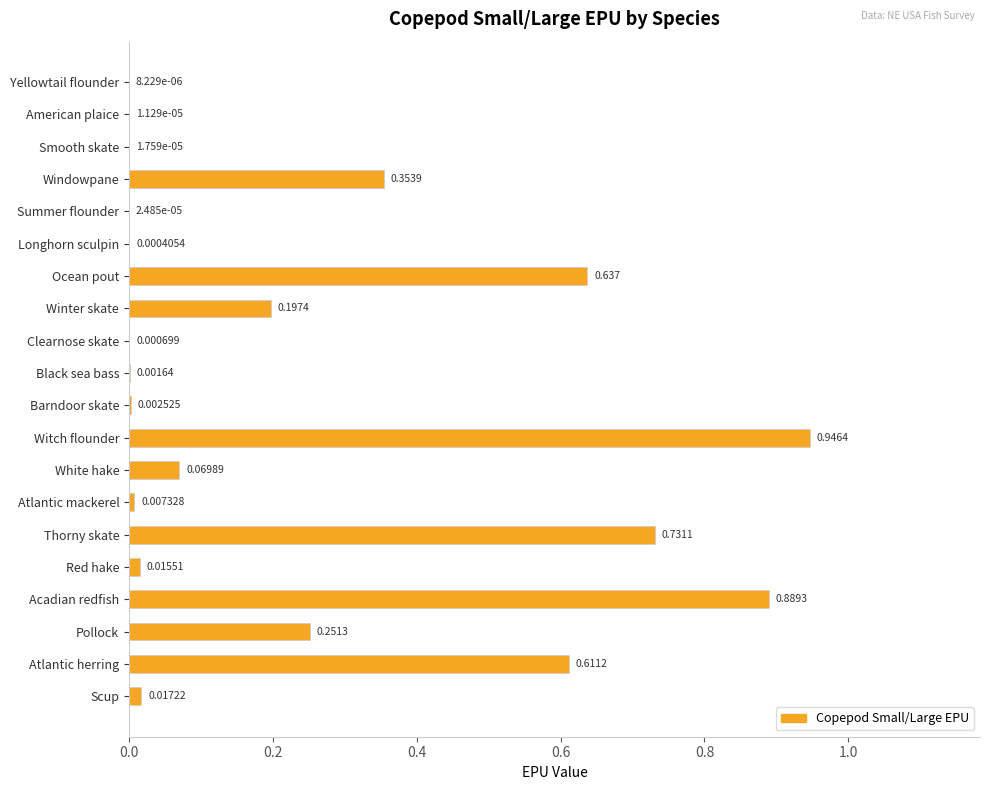

Which category has the highest value across all series?

Witch flounder